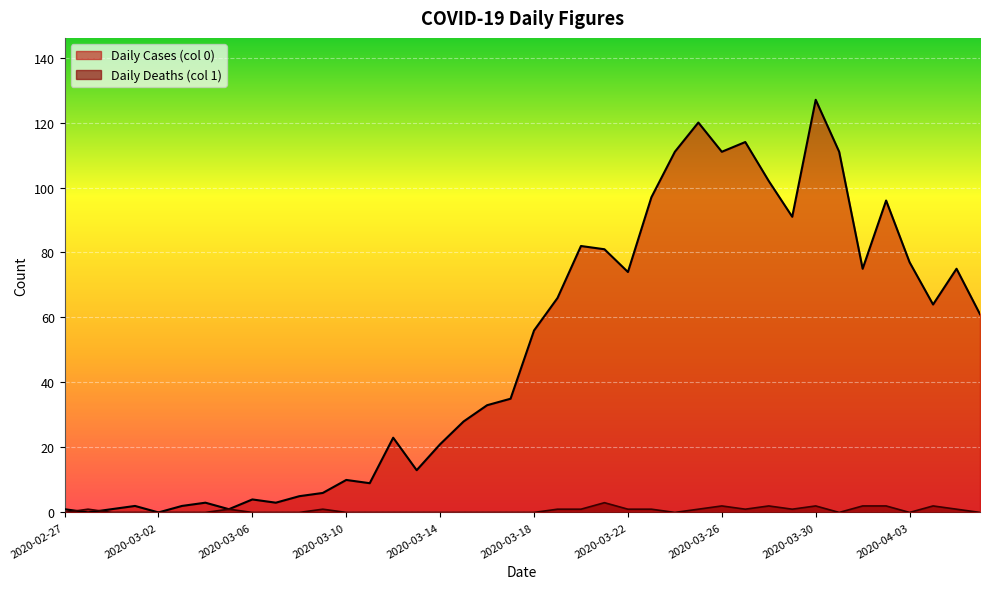

What is the difference between the Daily Deaths (col 1) values at 2020-03-07 and 2020-03-29?

1